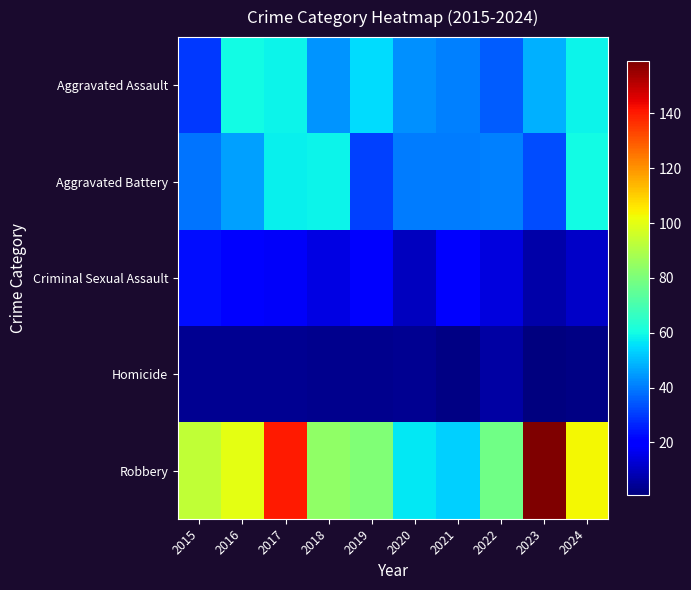

Which series has the largest total across all categories?

Robbery